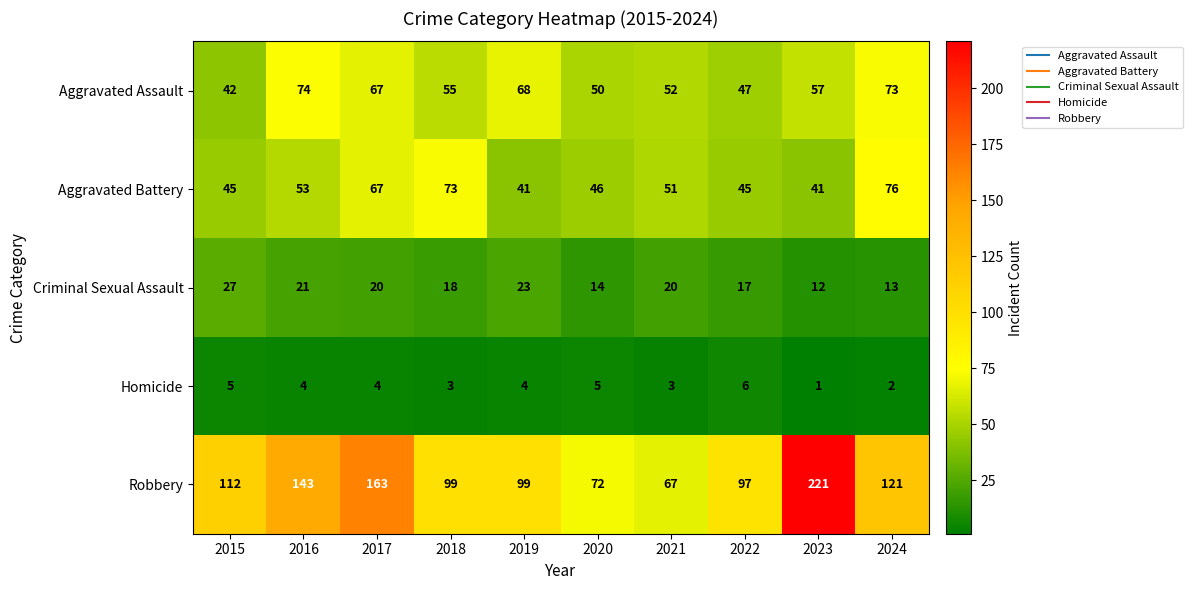

At 2020, list the series in order from largest to smallest.

Robbery, Aggravated Assault, Aggravated Battery, Criminal Sexual Assault, Homicide